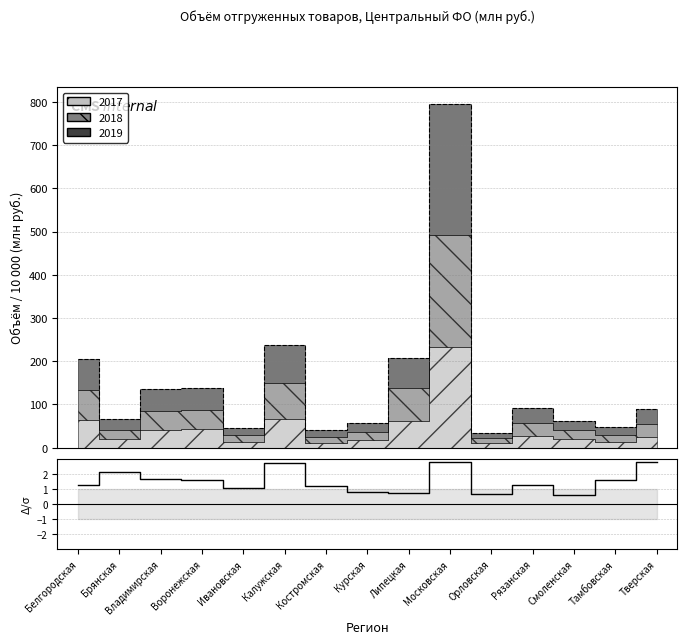

What is the sum of the Total bkg unc. values at Смоленская and Рязанская?

151.8